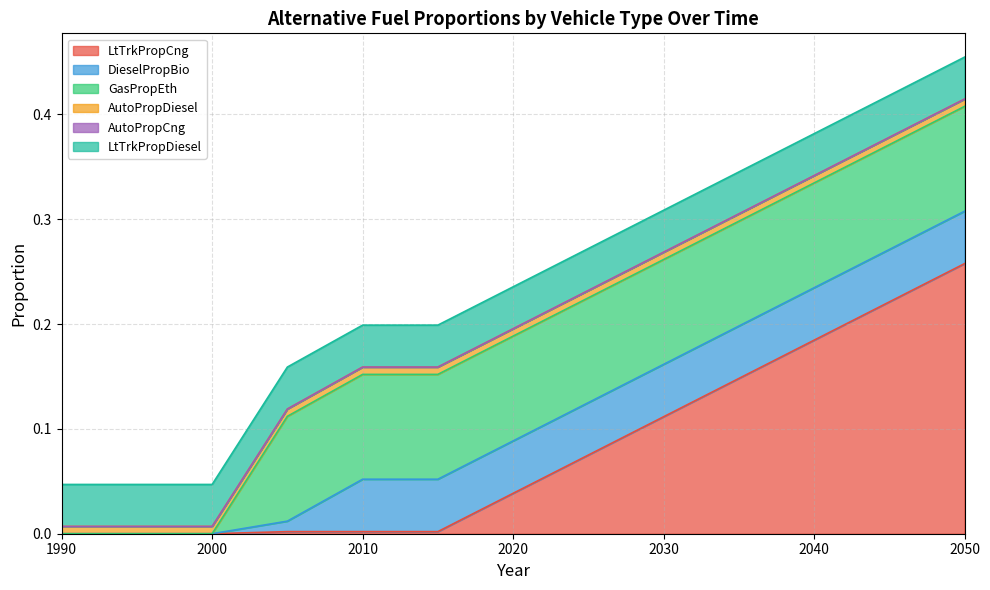

What is the total value across all series at 2015?

0.2